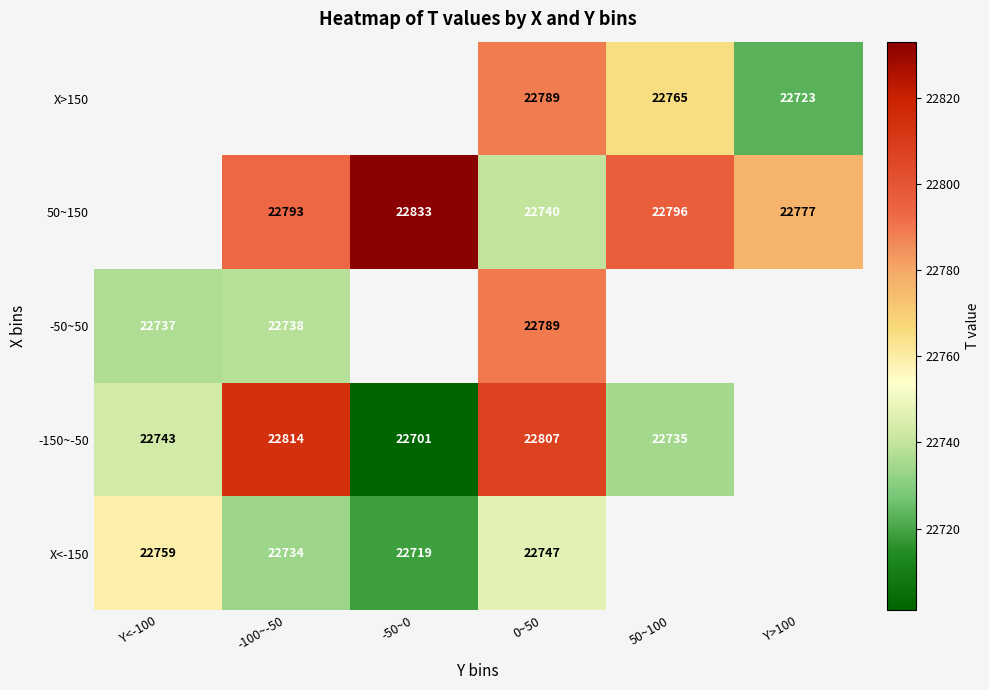

Is it true that -150~-50 equals 22743 at Y<-100?

True